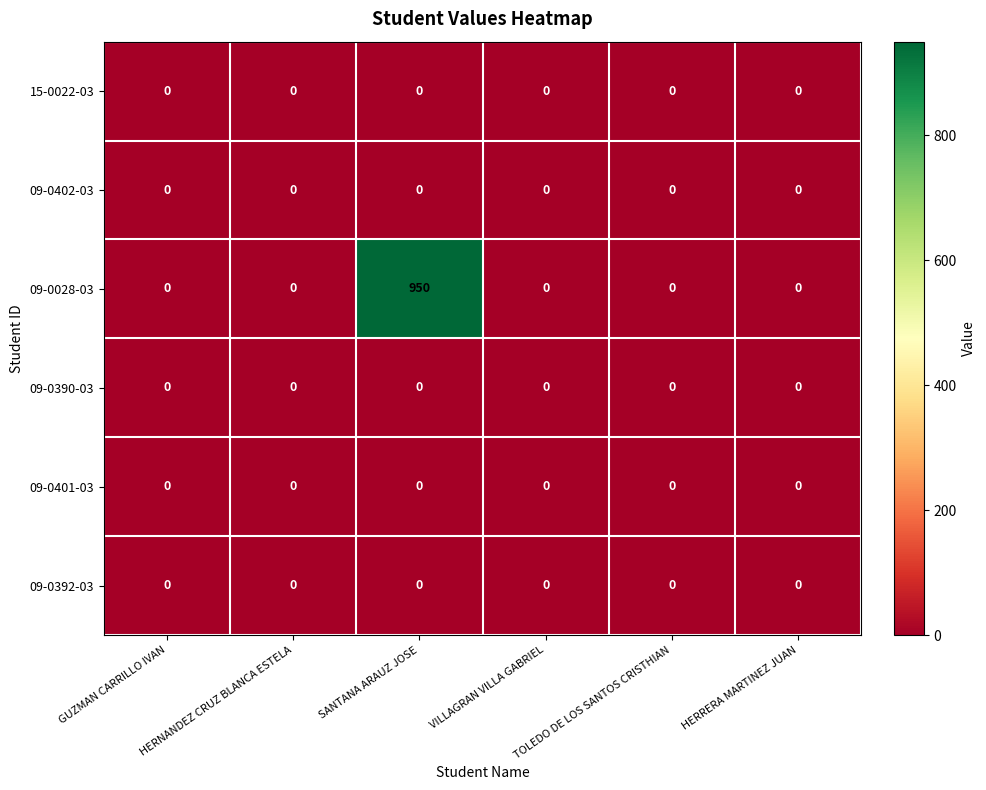

How many categories are shown in the chart?

6